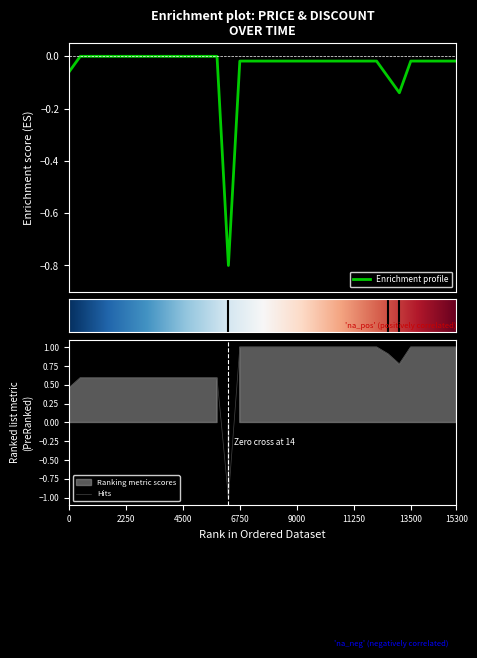

The Hits series shows 1.0 at 11250. True or false?

True